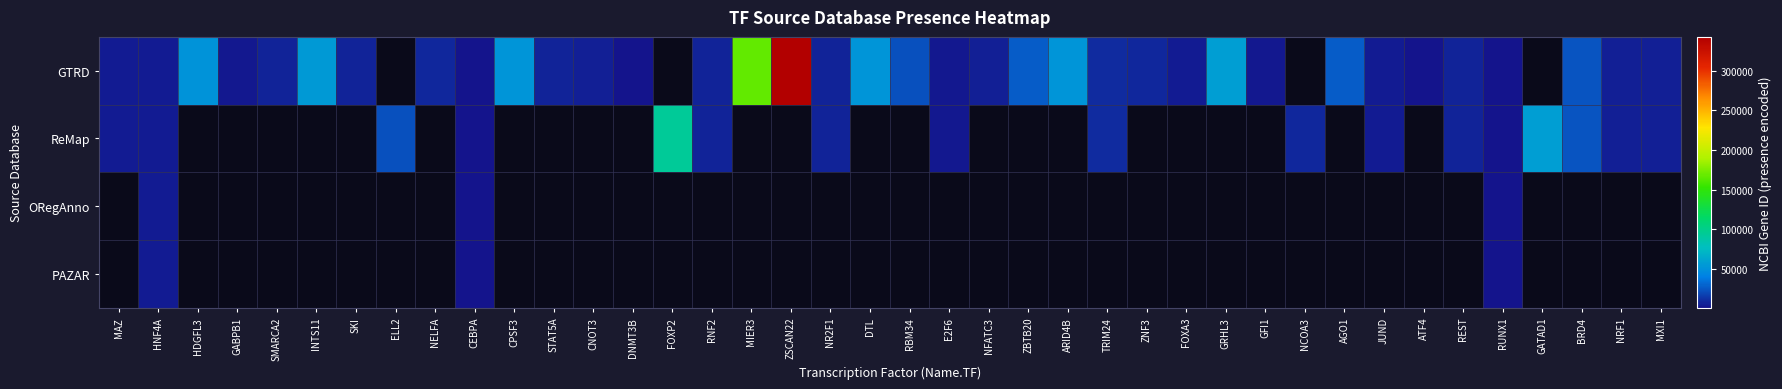

Rank the series by their maximum value, from lowest to highest.

ReMap, ORegAnno, PAZAR, GTRD